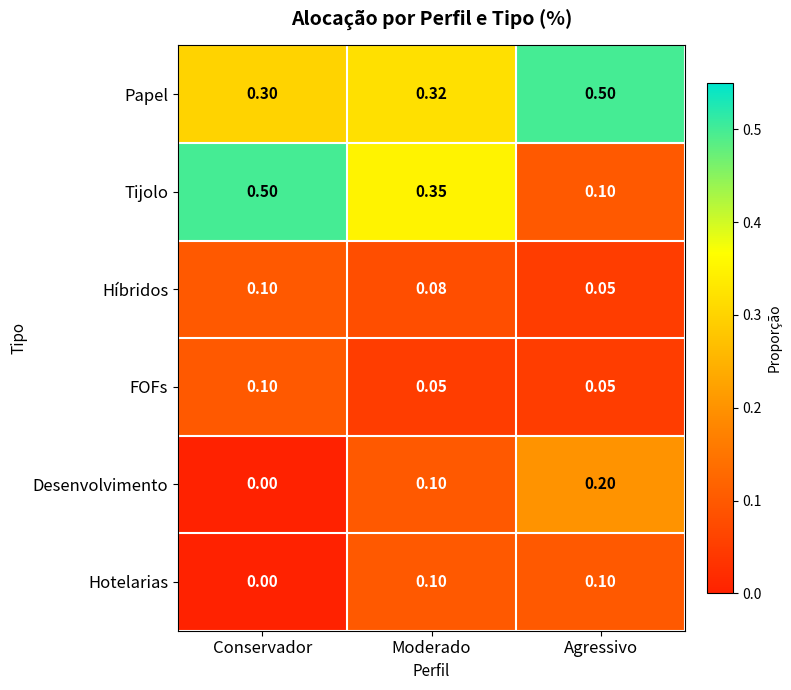

At how many categories does at least one series exceed 0?

3